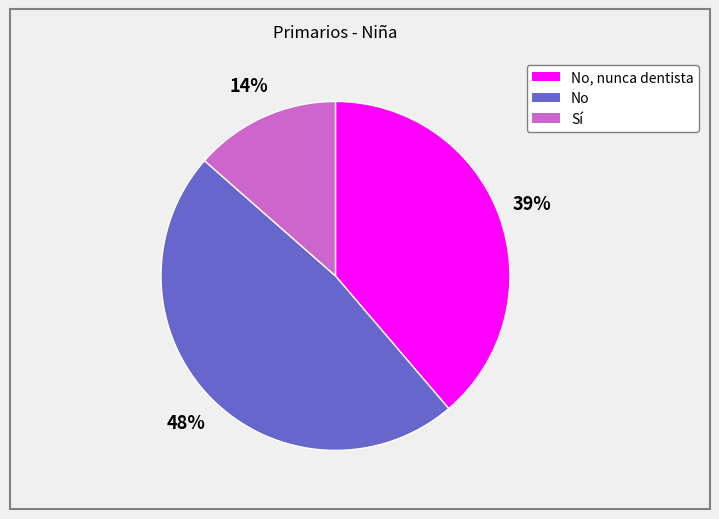

To the nearest percent, what is the difference between the largest and smallest slice percentages?

34%